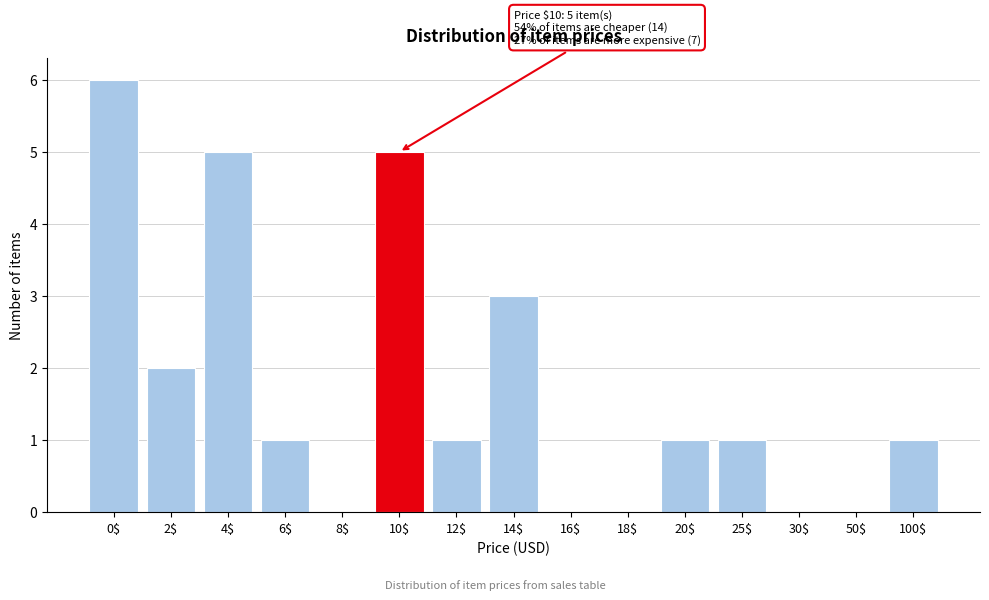

At which category does the chart reach its peak across all series?

0$